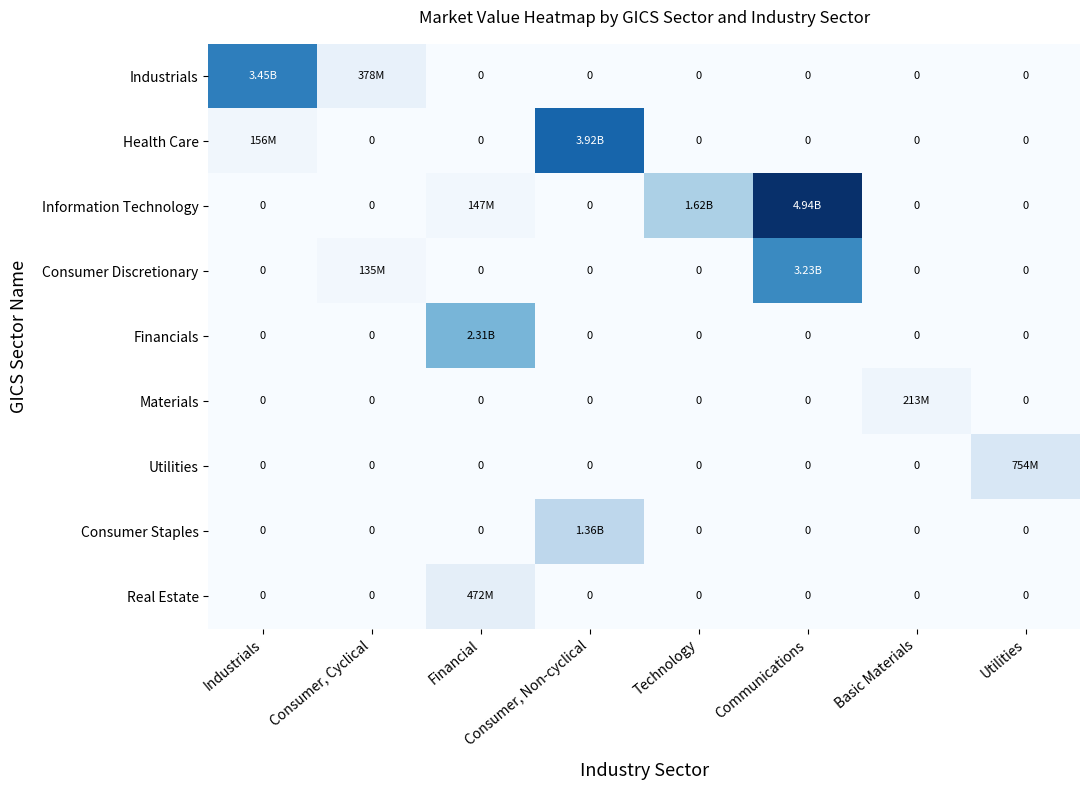

True or false: Health Care has a value of 0.0 at Technology.

True